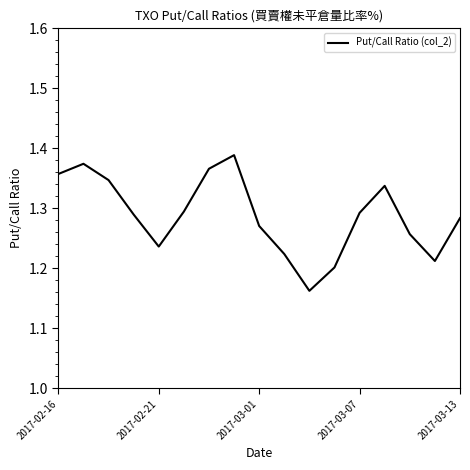

Does the chart have visible grid lines?

No